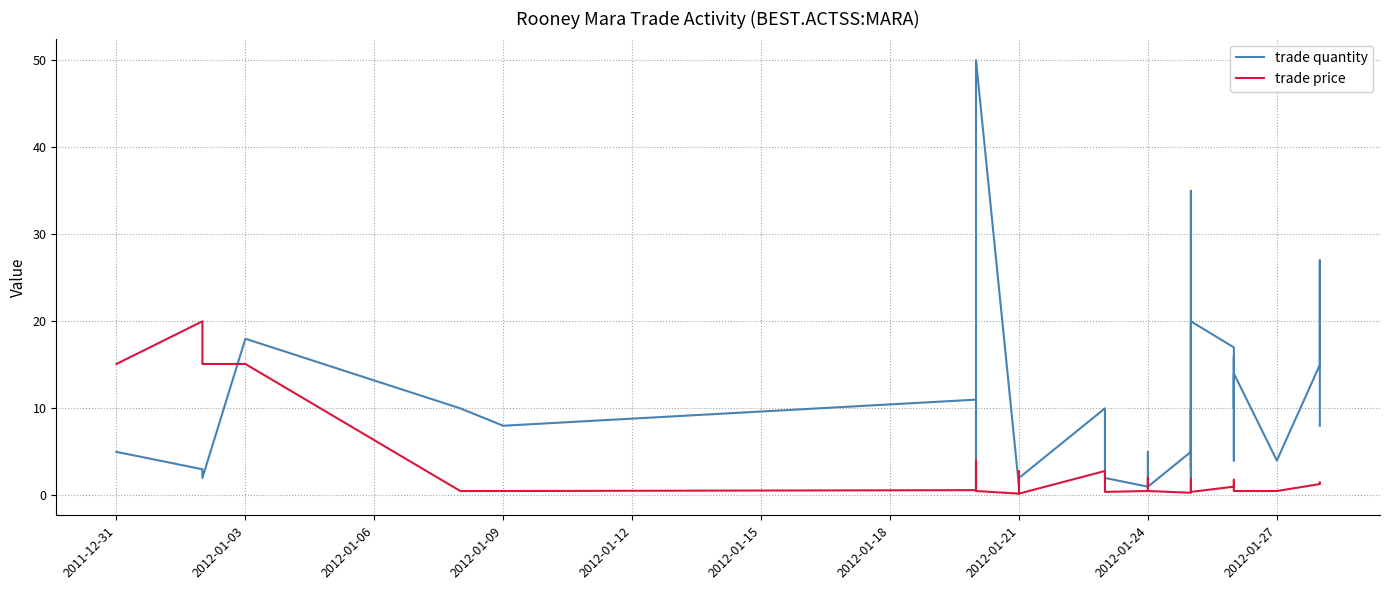

The trade price series shows 0.8 at 2012-01-24. True or false?

False